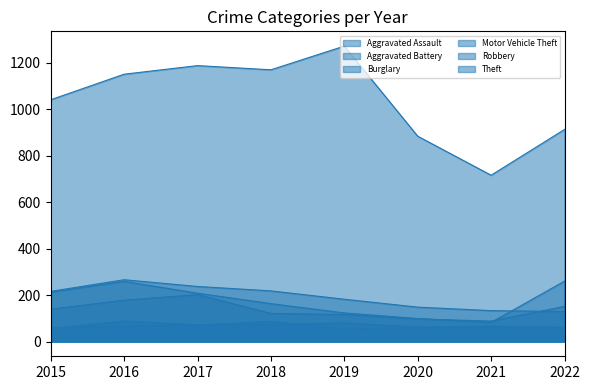

At how many categories does at least one series exceed 624?

8